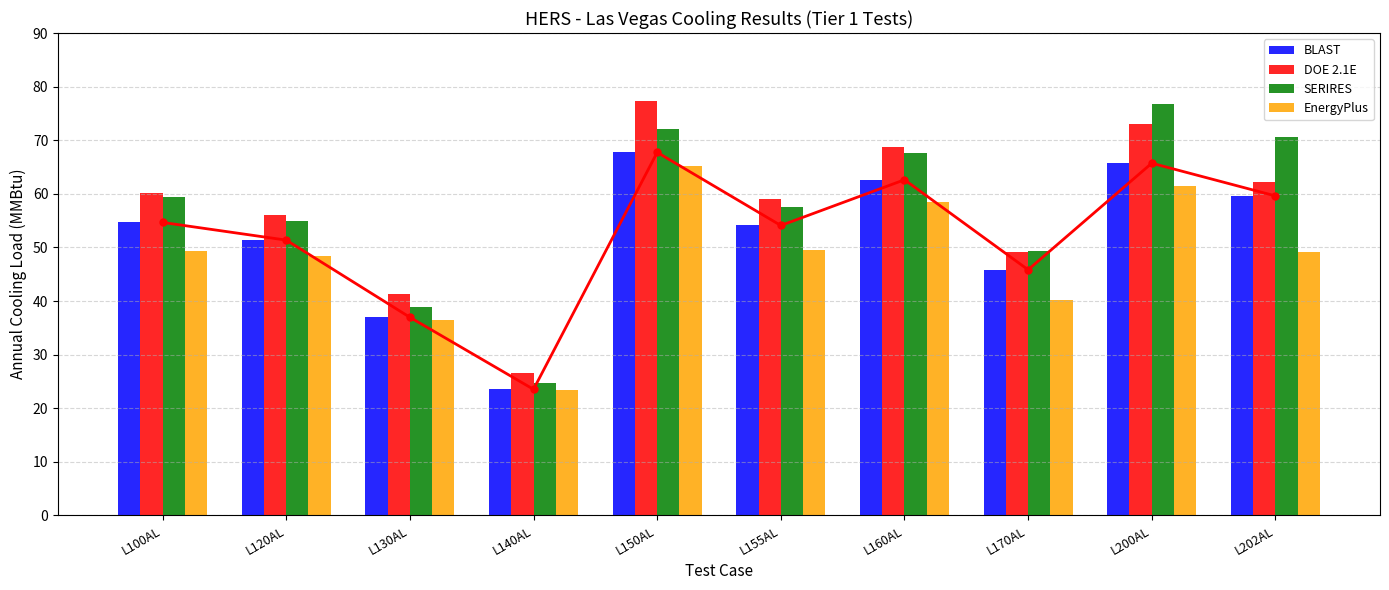

The value of DOE 2.1E at L170AL is 16.6. True or false?

False